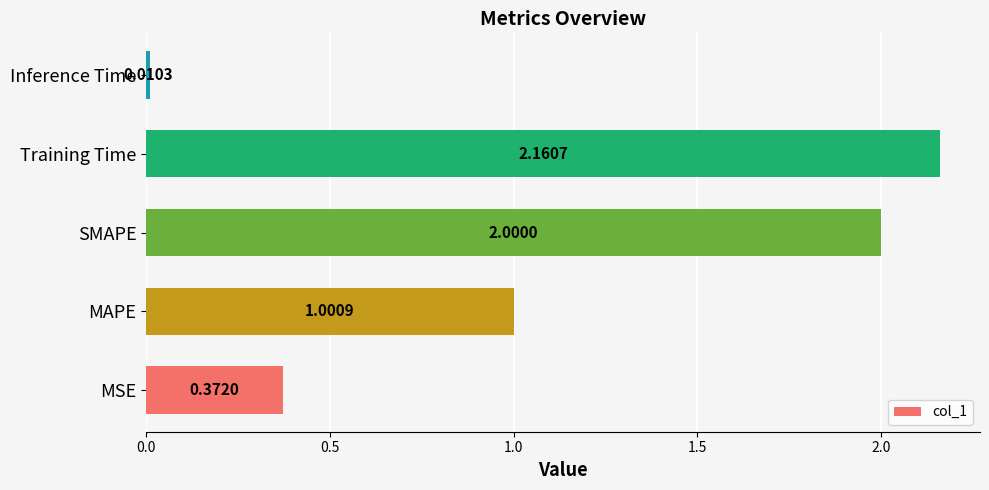

Approximately how many times larger is the value at SMAPE compared to Training Time?

0.9